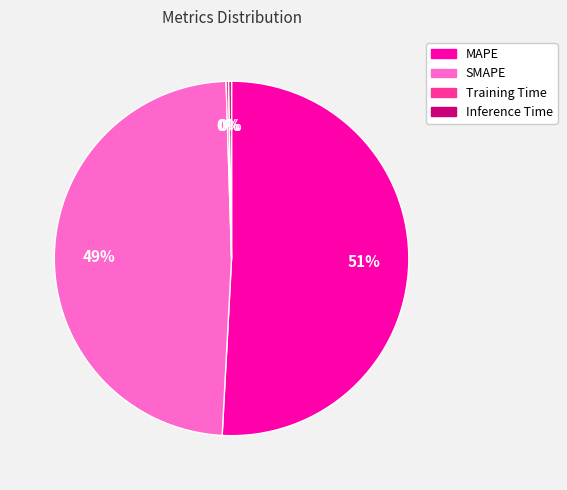

What is the majority slice?

MAPE